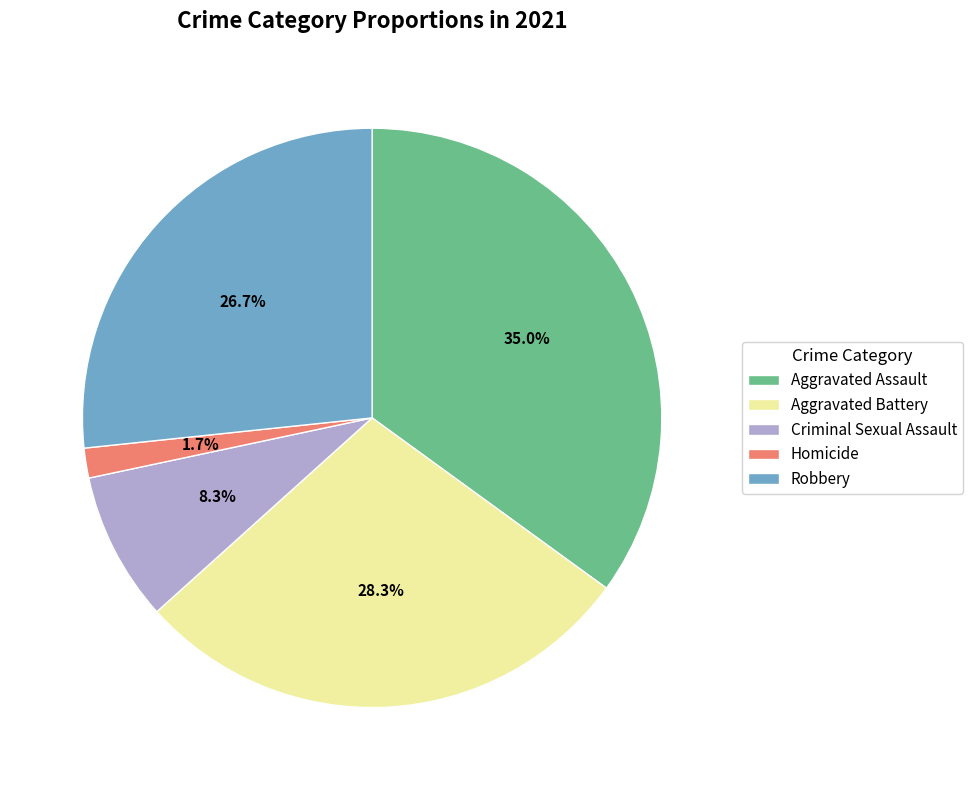

To the nearest percent, what is the average slice percentage?

20%